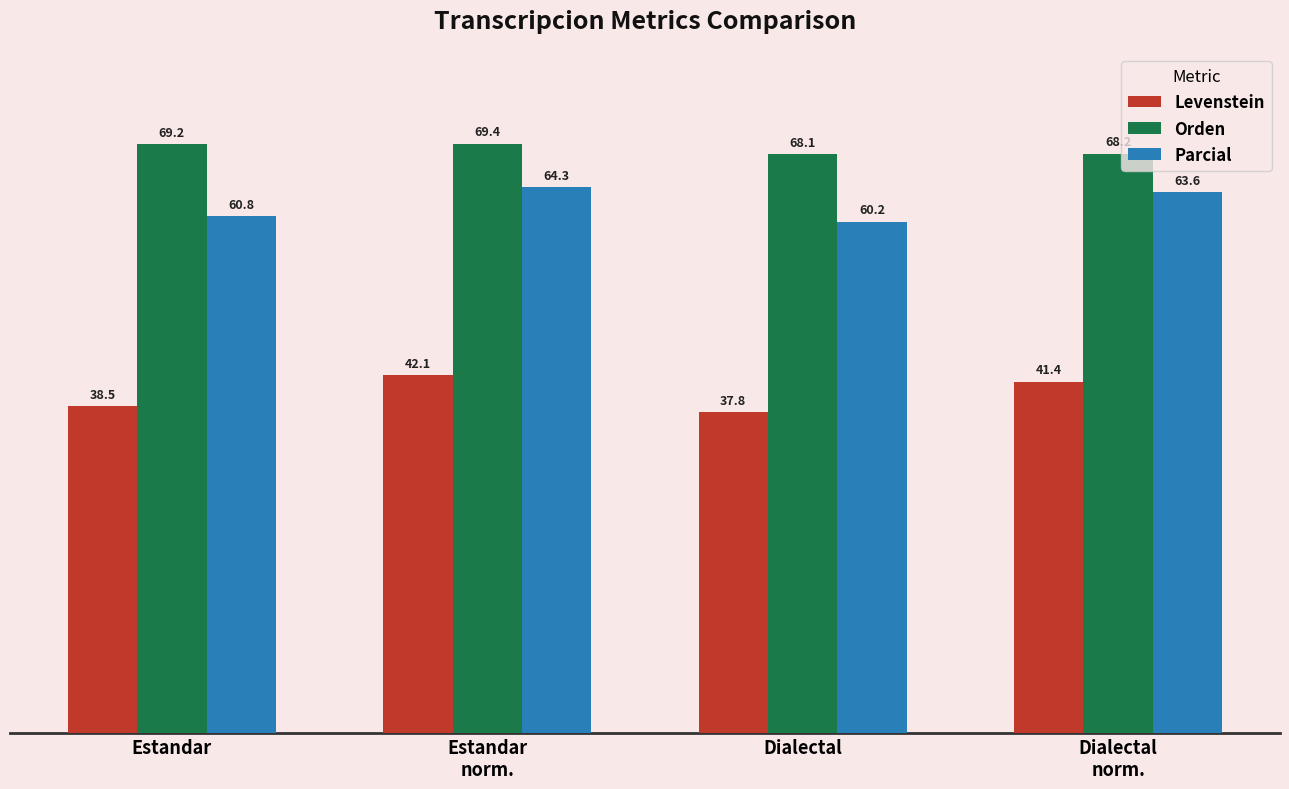

Which category has the lowest value across all series?

Dialectal